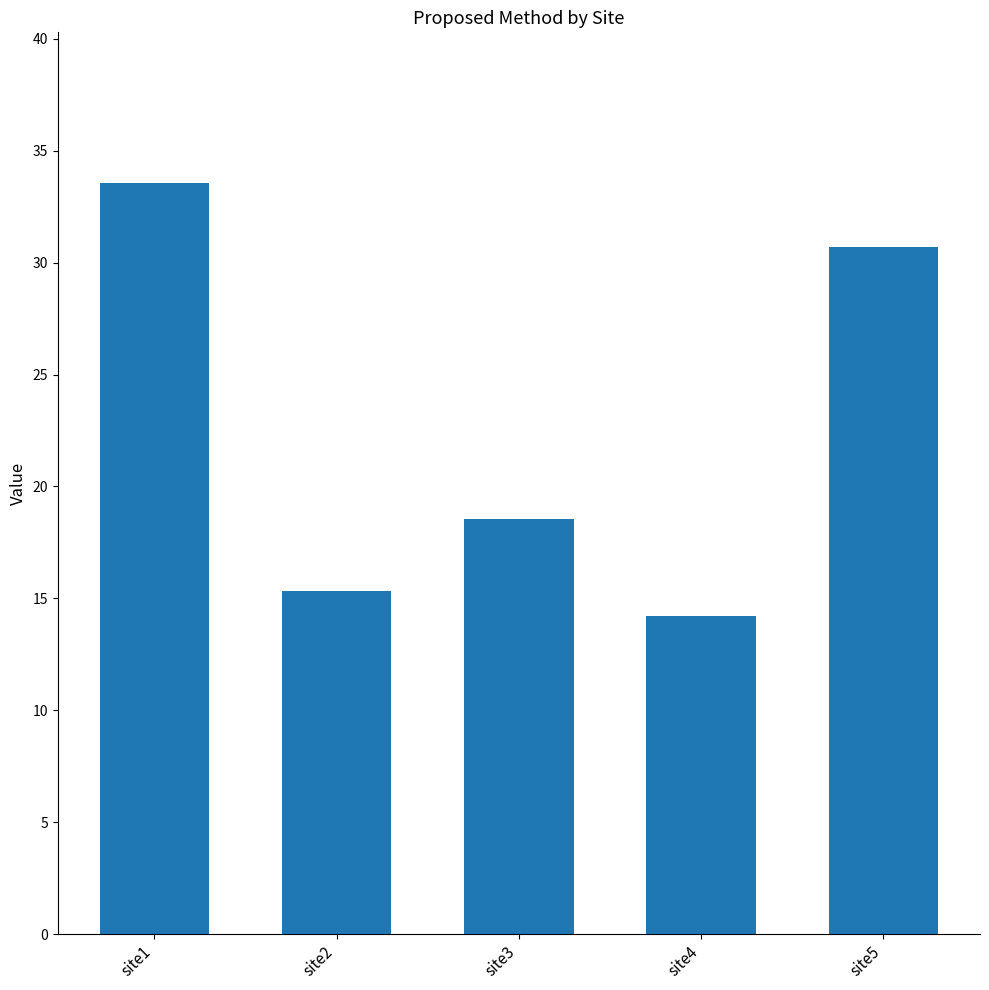

List the labels in order of value, largest first.

site1, site5, site3, site2, site4